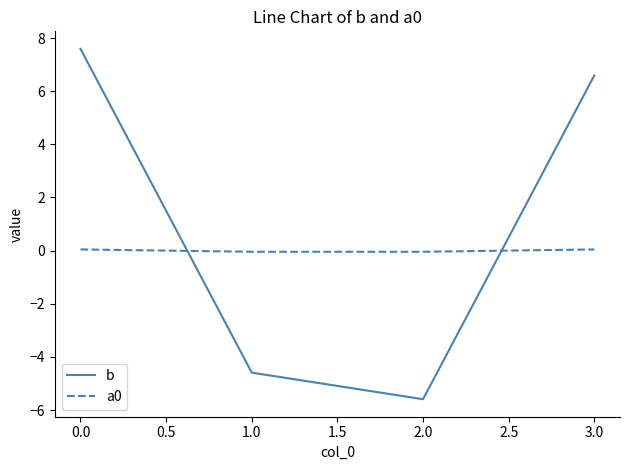

True or false: a0 has a value of 0.0 at 3.0.

True